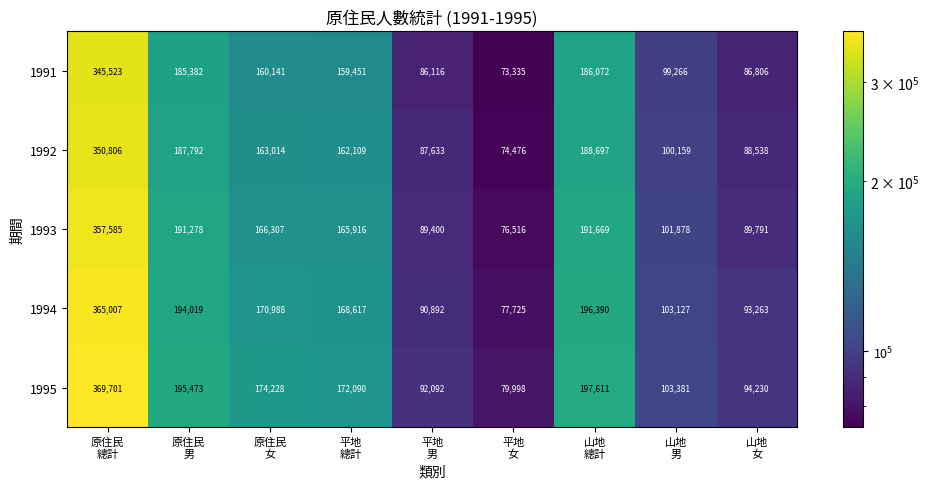

What is the difference between the maximum and second lowest values in the 1994 series?

274115